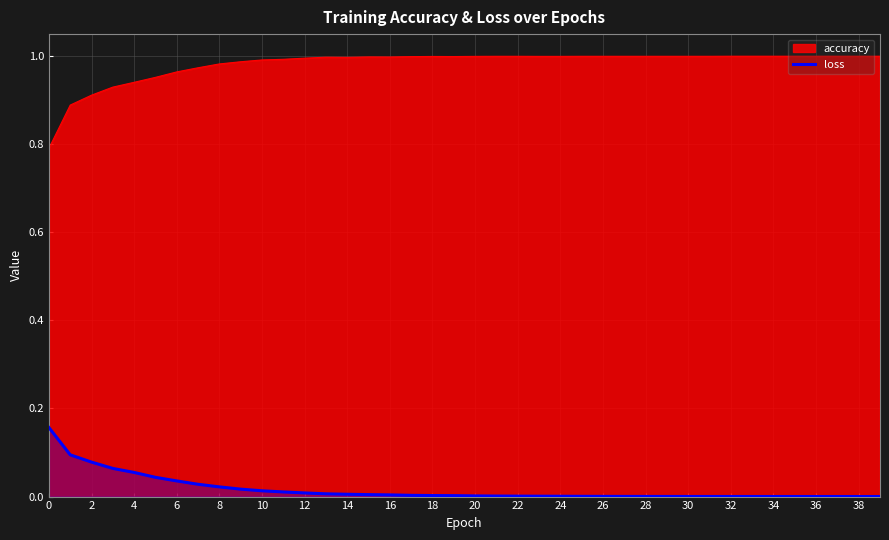

The chart shows a value of 0.0 at 33. True or false?

False